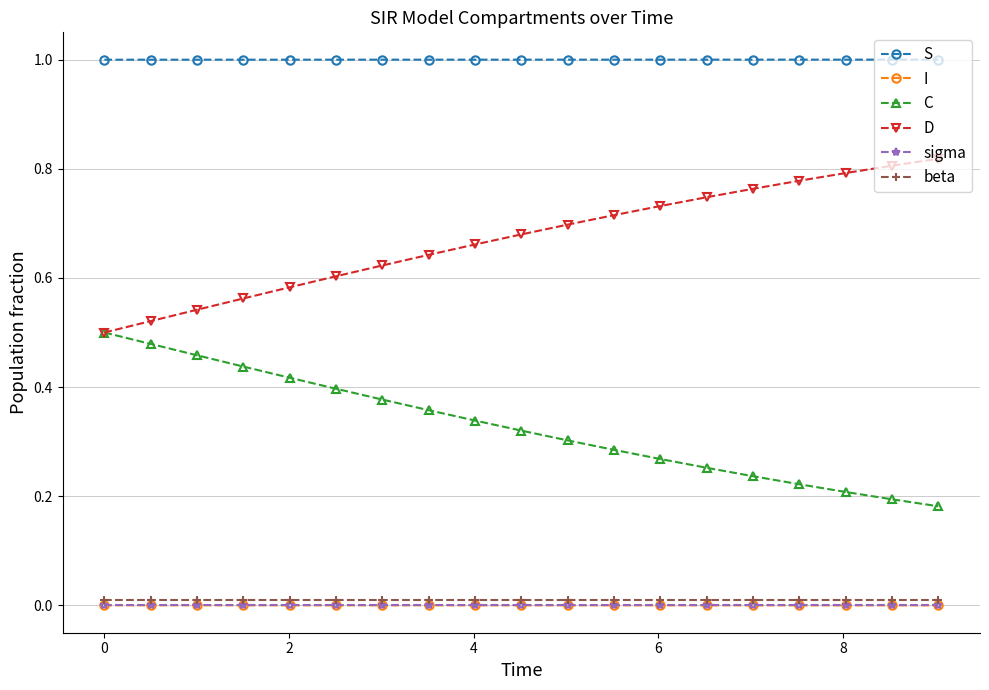

True or false: I and C cross at least once.

False